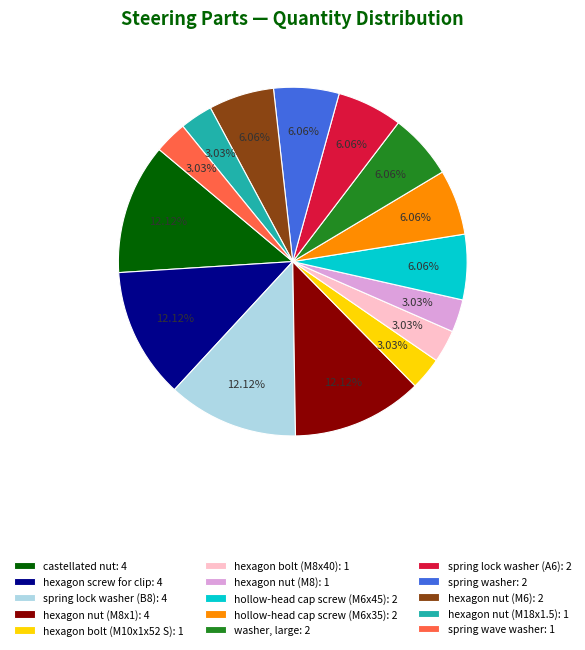

How much of the chart is everything except hexagon nut (M8)?

97.0%